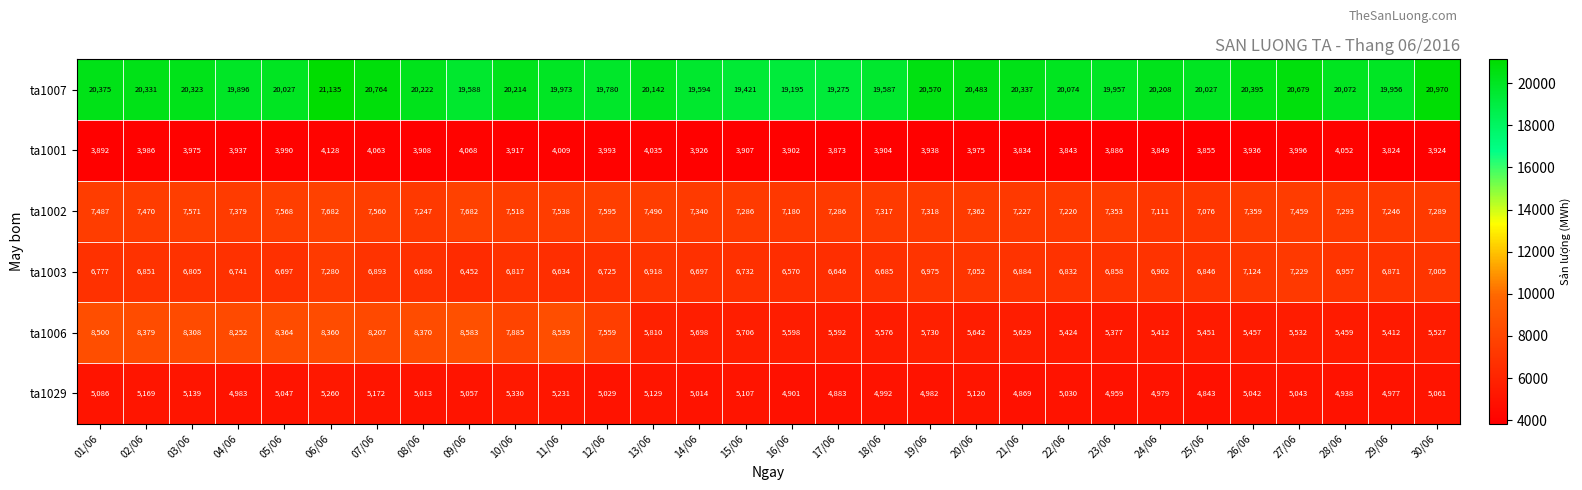

Which series has the largest total across all categories?

ta1007